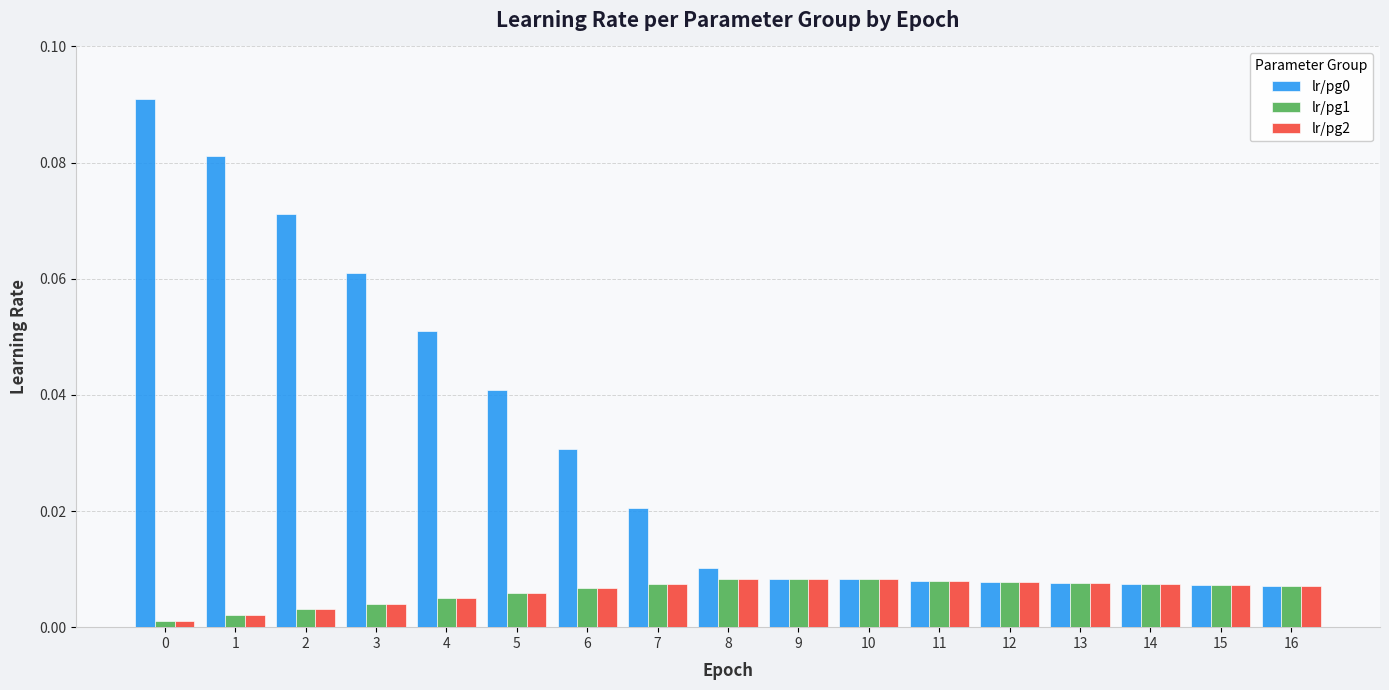

Is the value of lr/pg0 at 6 greater than the value of lr/pg1 at 14?

Yes